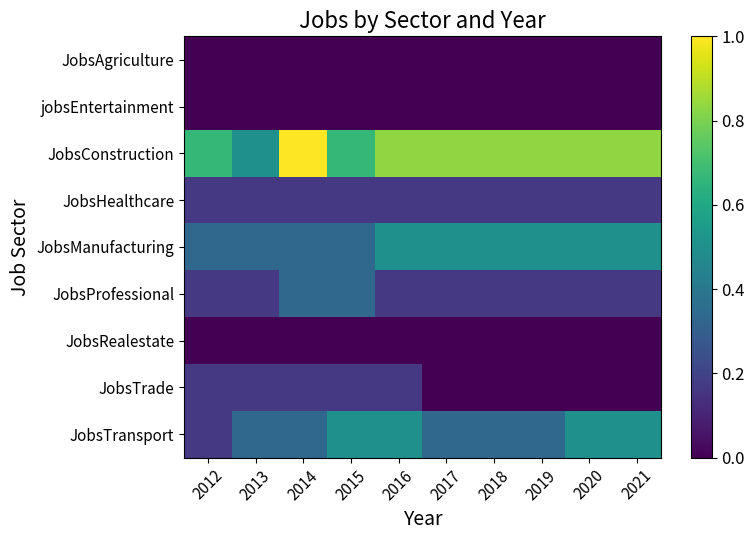

What is the total value across all series at 2016?

2.3